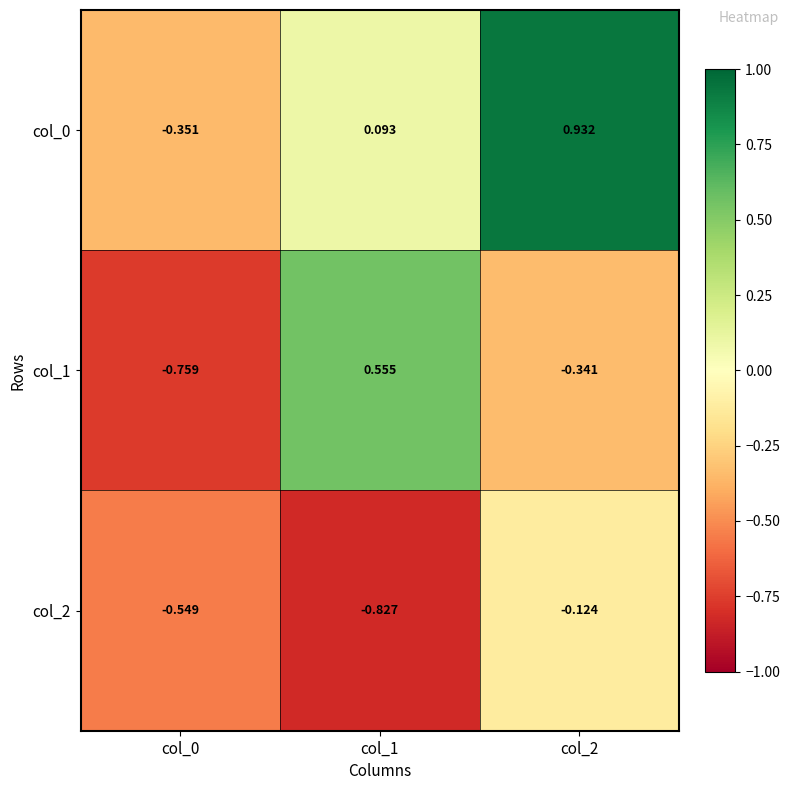

Is the value of col_0 at col_1 greater than the value of col_2 at col_2?

Yes